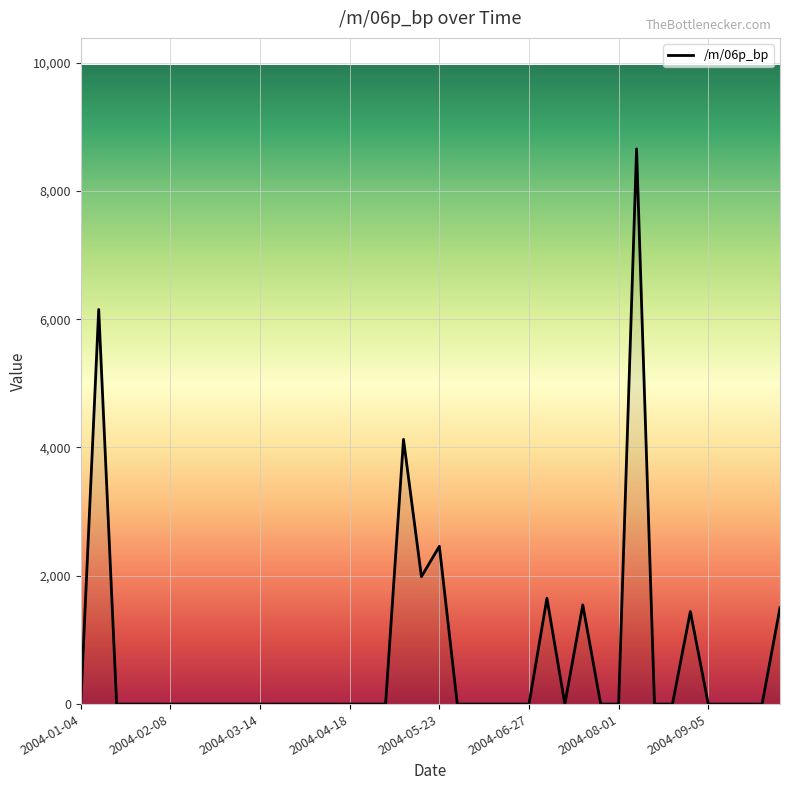

What is the maximum value shown in the chart?

8654.5